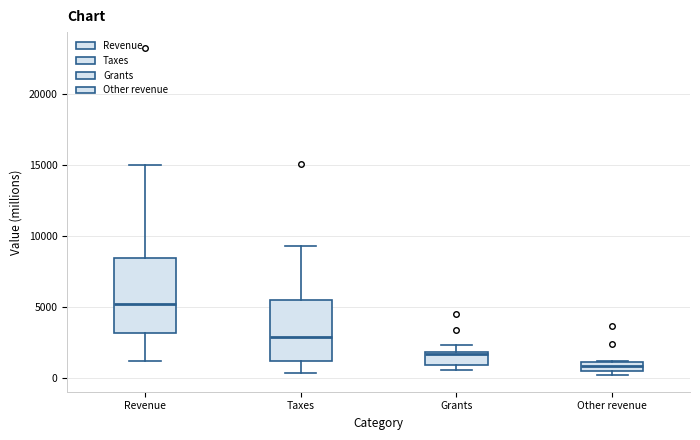

Comparing the boxes themselves (not the whiskers), which one is the tallest?

Revenue